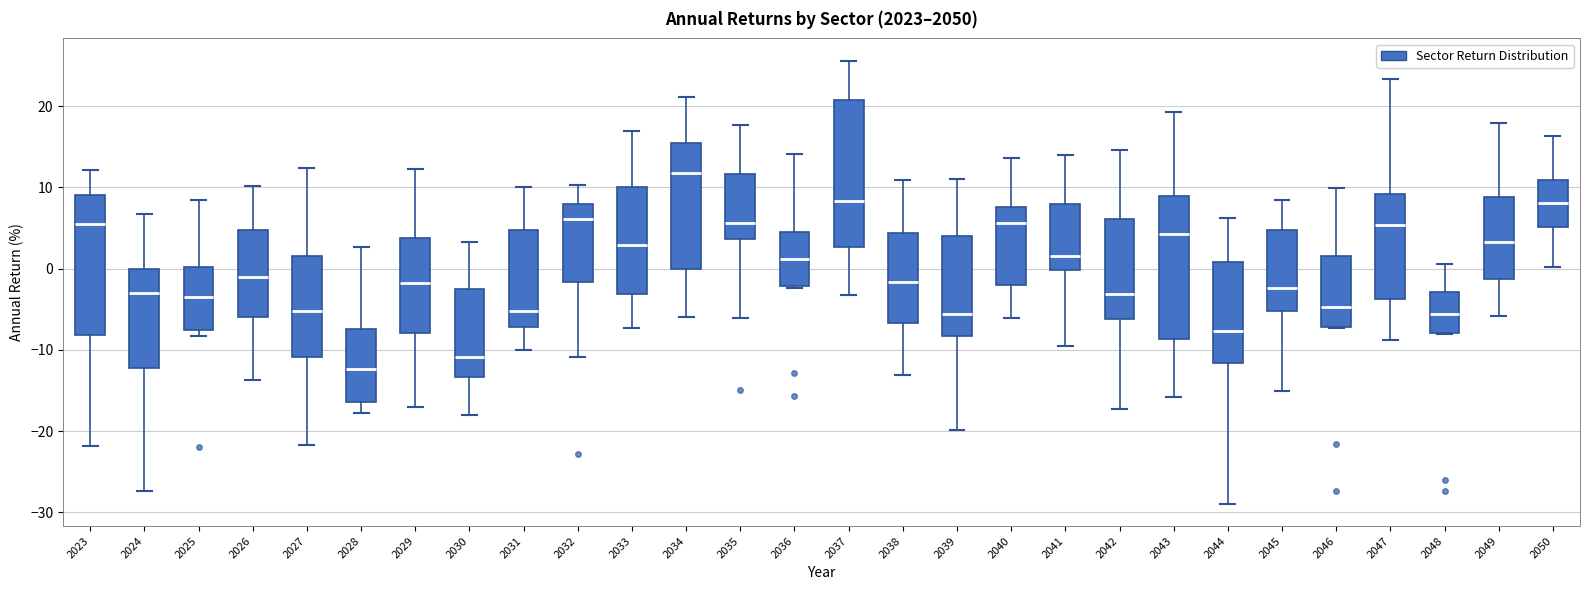

Reading left to right, transcribe this box plot: for each box, give where its median line is, the range the box spans, and where its two whiskers end, as read against the y-axis. The values are not printed on the chart, so give them approximately, as read against the axis.

2023: median 6, box -8 to 9, whiskers -22 to 12
2024: median -3, box -12 to 0, whiskers -27 to 7
2025: median -4, box -8 to 0, whiskers -8 (just below the box's lower edge) to 8
2026: median -1, box -6 to 5, whiskers -14 to 10
2027: median -5, box -11 to 2, whiskers -22 to 12
2028: median -12, box -16 to -7, whiskers -18 to 3
2029: median -2, box -8 to 4, whiskers -17 to 12
2030: median -11, box -13 to -3, whiskers -18 to 3
2031: median -5, box -7 to 5, whiskers -10 to 10
2032: median 6, box -2 to 8, whiskers -11 to 10
2033: median 3, box -3 to 10, whiskers -7 to 17
2034: median 12, box 0 to 16, whiskers -6 to 21
2035: median 6, box 4 to 12, whiskers -6 to 18
2036: median 1, box -2 to 5, whiskers -2 to 14
2037: median 8, box 3 to 21, whiskers -3 to 26
2038: median -2, box -7 to 4, whiskers -13 to 11
2039: median -6, box -8 to 4, whiskers -20 to 11
2040: median 6, box -2 to 8, whiskers -6 to 14
2041: median 2, box 0 to 8, whiskers -10 to 14
2042: median -3, box -6 to 6, whiskers -17 to 15
2043: median 4, box -9 to 9, whiskers -16 to 19
2044: median -8, box -12 to 1, whiskers -29 to 6
2045: median -2, box -5 to 5, whiskers -15 to 8
2046: median -5, box -7 to 2, whiskers -7 to 10
2047: median 5, box -4 to 9, whiskers -9 to 23
2048: median -6, box -8 to -3, whiskers -8 to 1
2049: median 3, box -1 to 9, whiskers -6 to 18
2050: median 8, box 5 to 11, whiskers 0 to 16